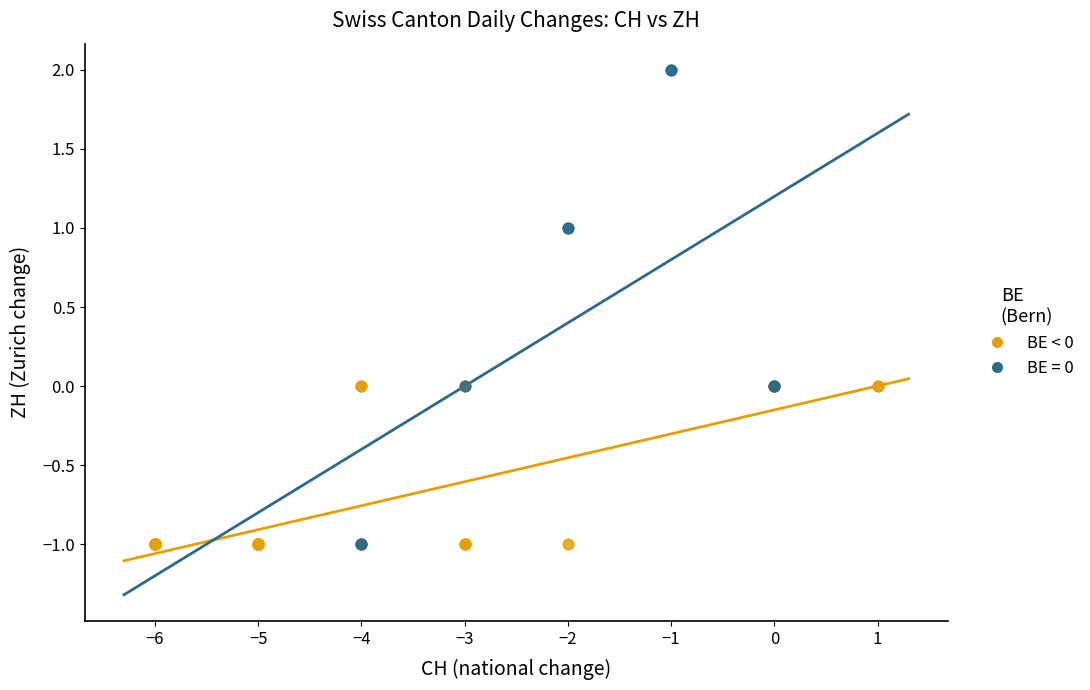

Which series has the widest spread of Y values?

BE = 0